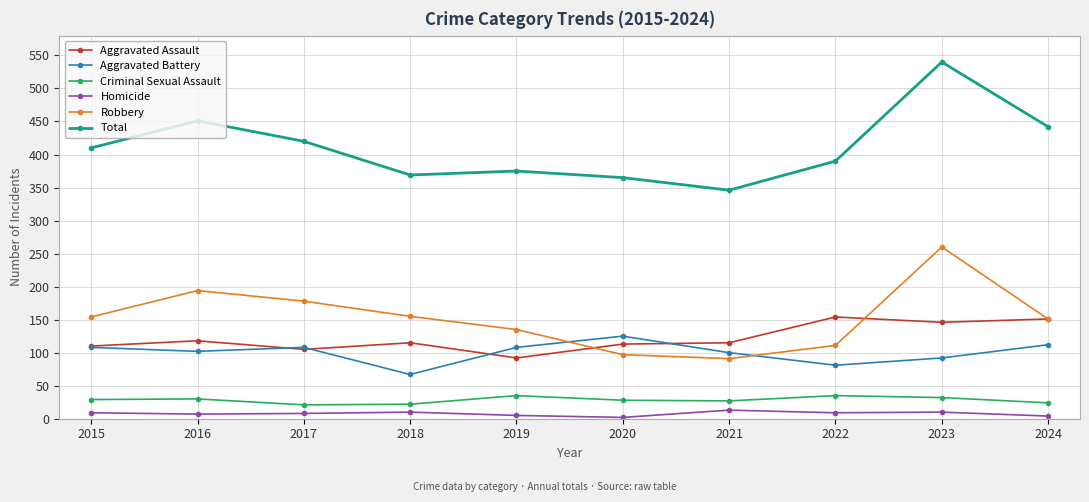

True or false: Total and Aggravated Assault intersect in this chart.

False